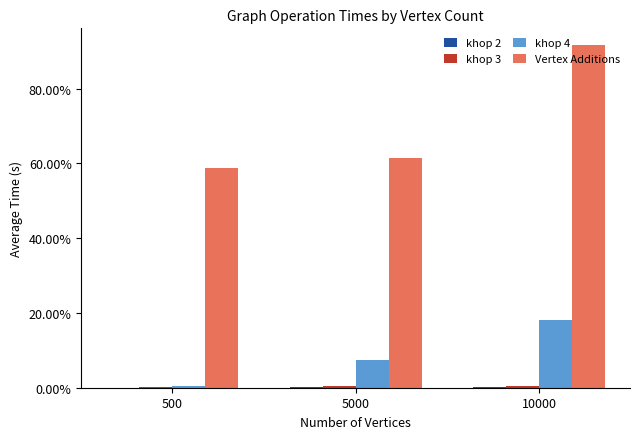

Count the khop 3 values in the range 0 to 1.

3